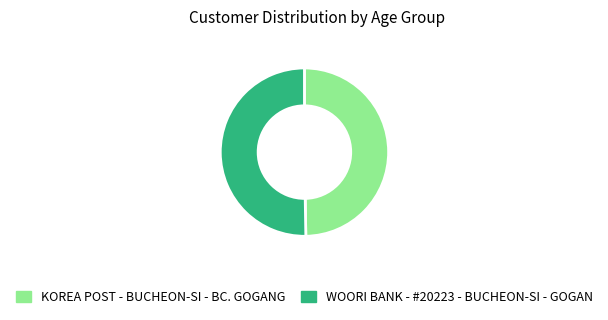

Is it true that WOORI BANK - #20223 - BUCHEON-SI - GOGAN is 50% of the pie?

True